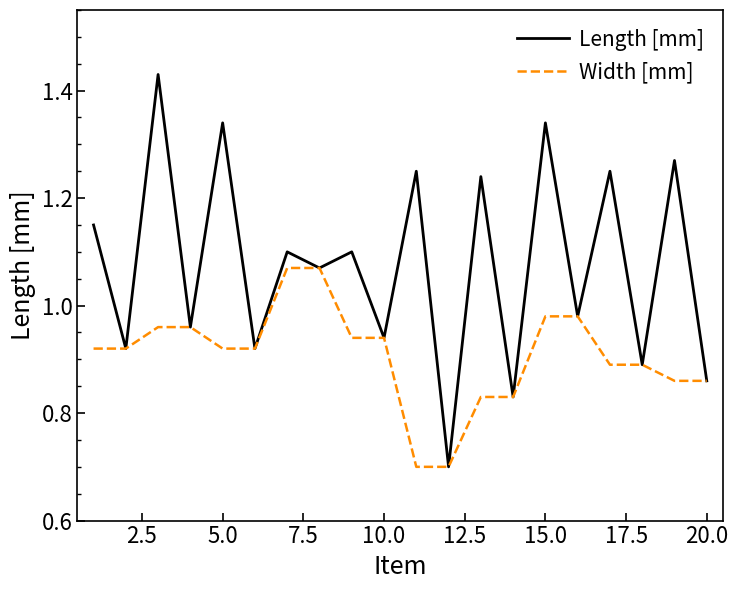

List the series in order of their overall mean, lowest first.

Width [mm], Length [mm]